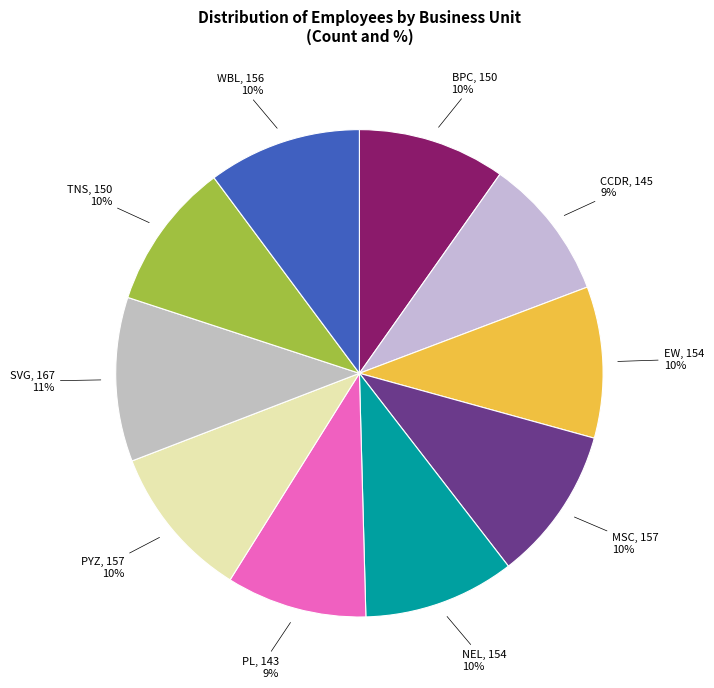

Count the number of slices in the pie.

10